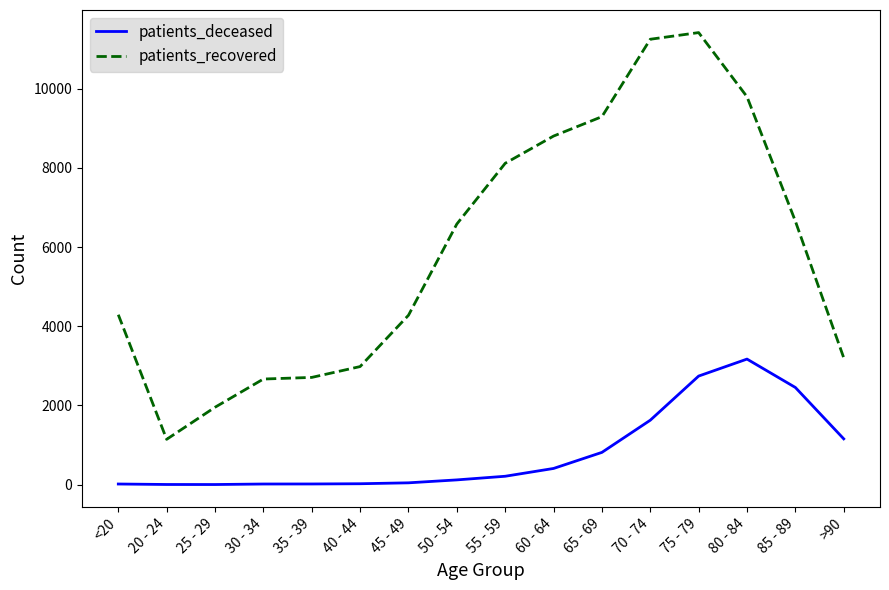

At which label is patients_deceased closest to 1587?

70 - 74